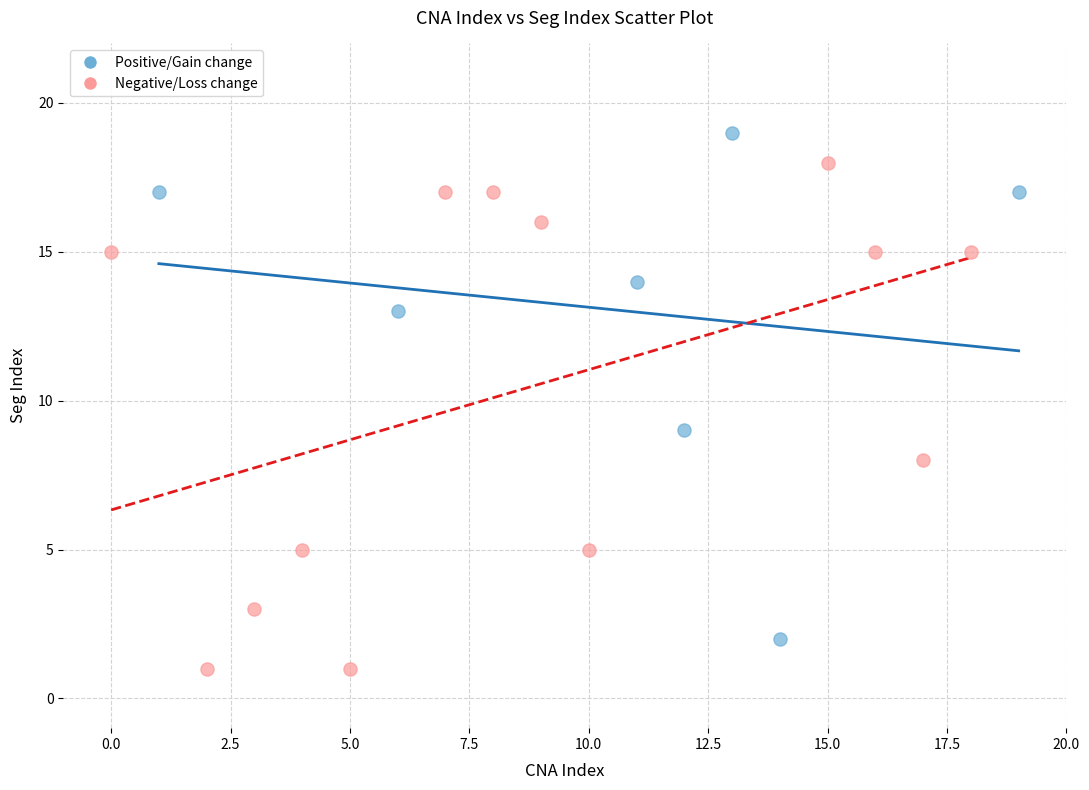

What are all the series names shown in the legend?

Positive/Gain change, Negative/Loss change